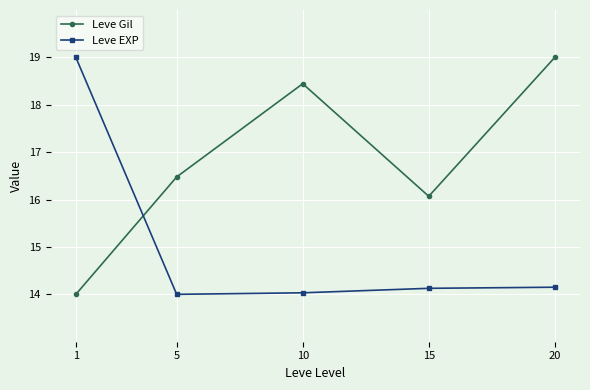

At how many categories does at least one series exceed 14?

5